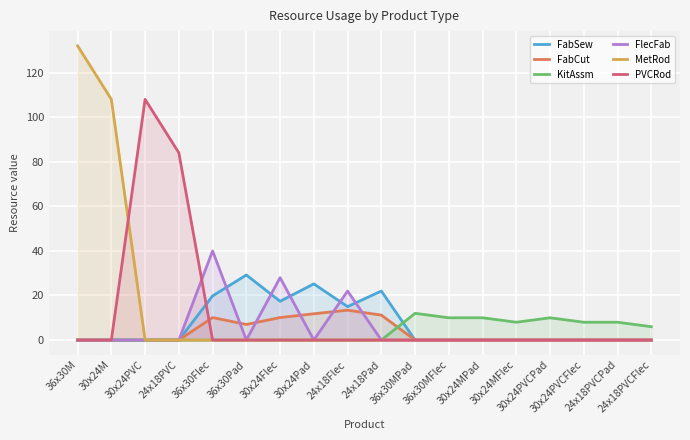

Rank the series at 30x24M from highest to lowest value.

MetRod, FabSew, FabCut, KitAssm, FlecFab, PVCRod